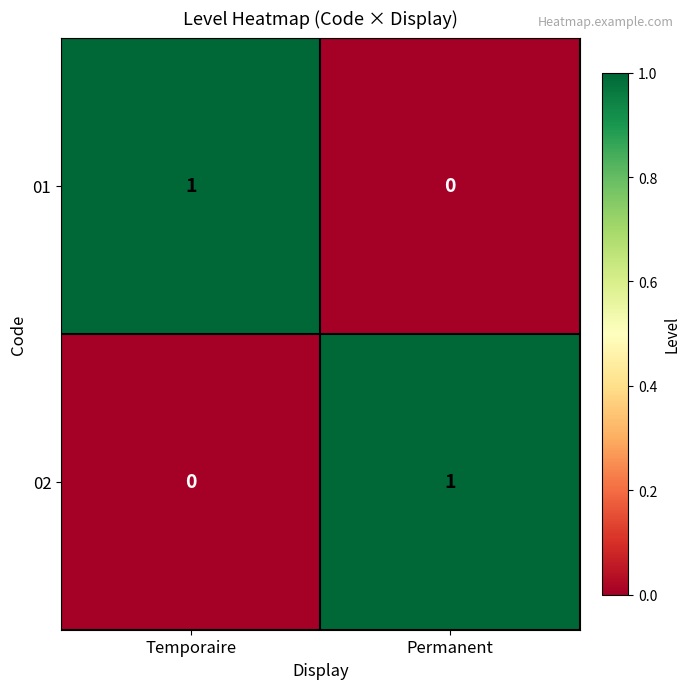

Where is 02 nearest to the value 0?

Temporaire